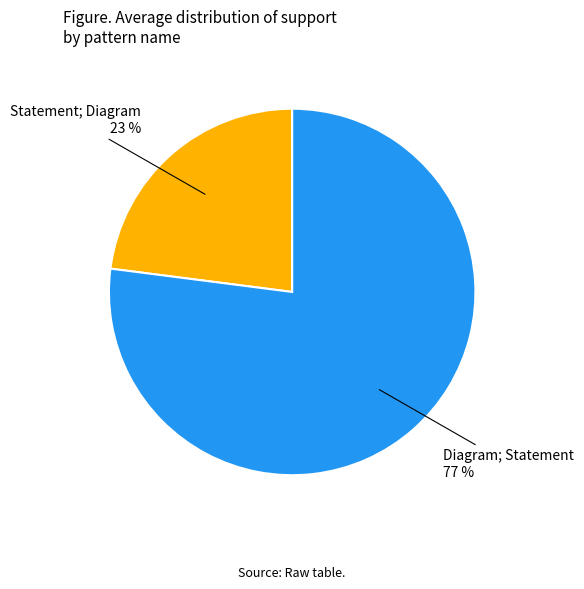

To the nearest percent, what percentage of the pie is Diagram; Statement?

77%